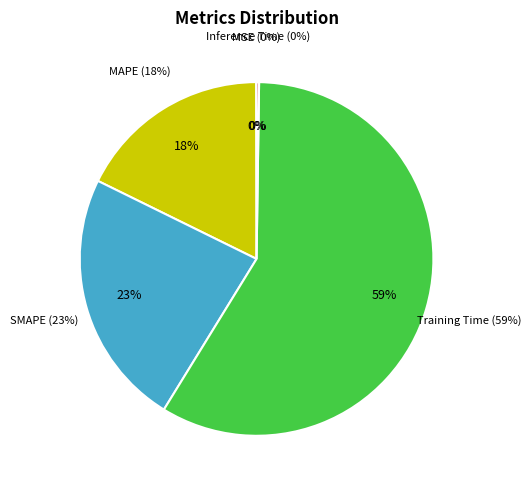

Which slice is the largest?

Training Time